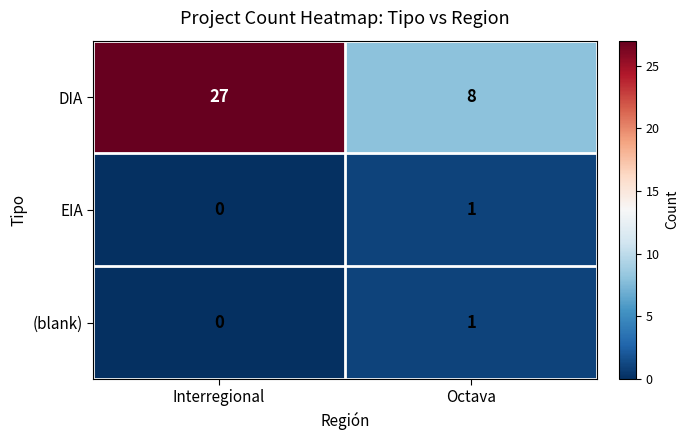

Which label corresponds to the largest value in the chart?

Interregional